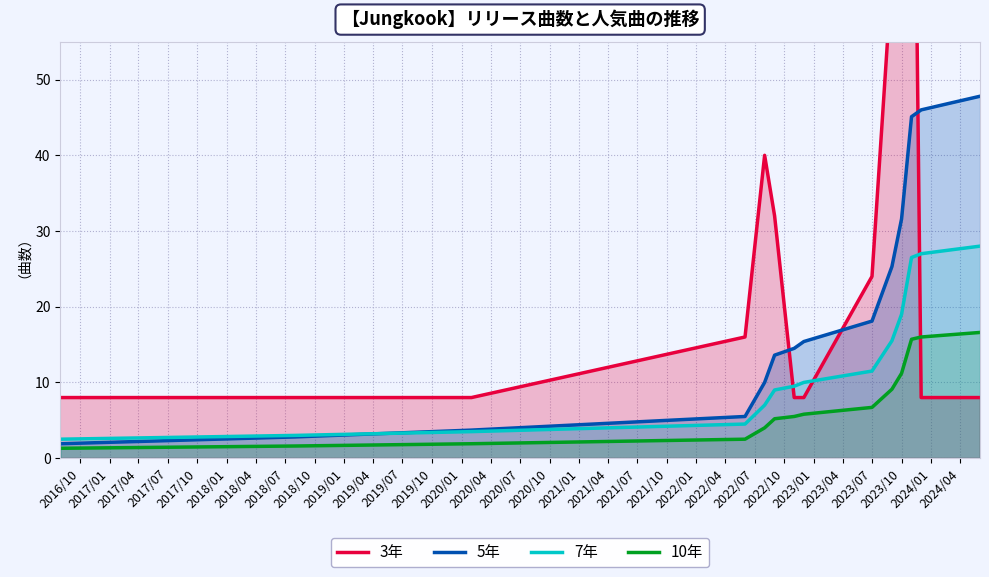

True or false: 7年 and 10年 intersect in this chart.

False